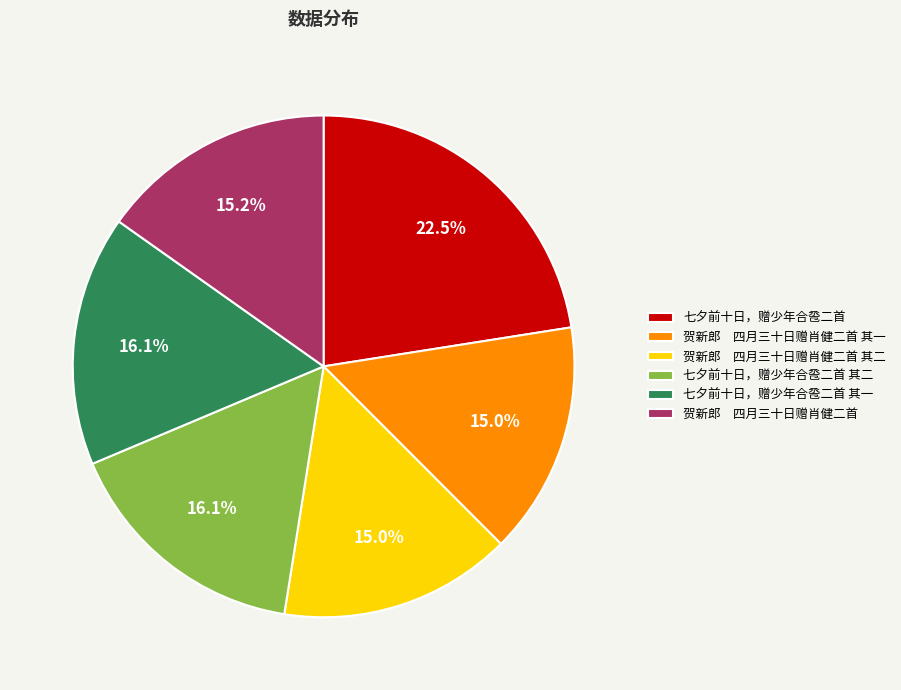

How many slices are in this pie chart?

6